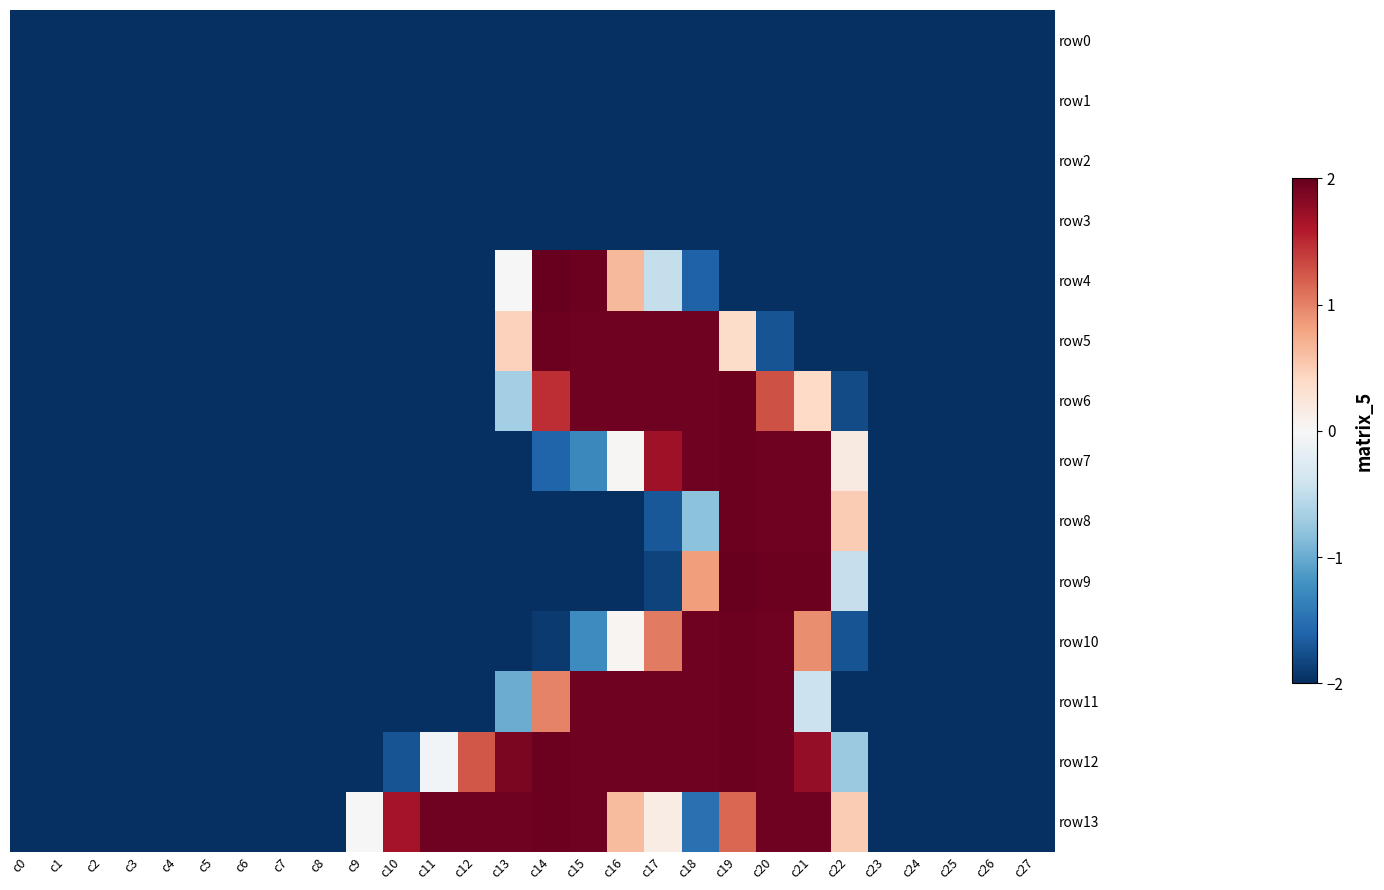

Which series changed the most between c13 and c20?

row9